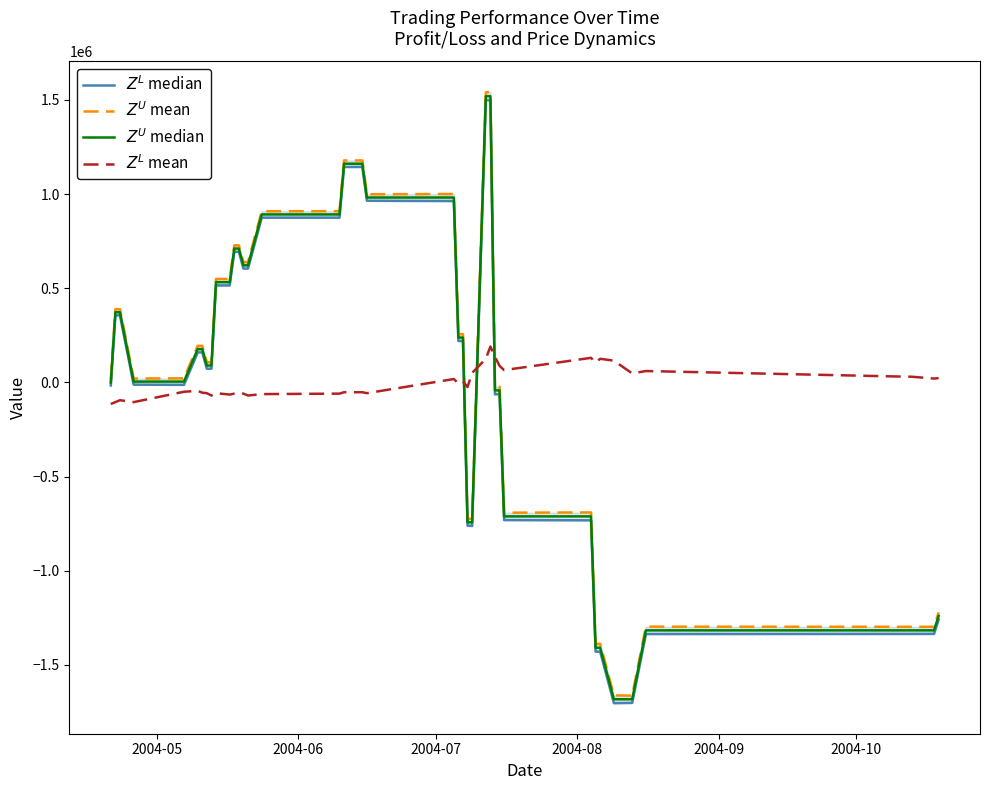

What are all the series names shown in the legend?

$Z^L$ median, $Z^U$ mean, $Z^U$ median, $Z^L$ mean